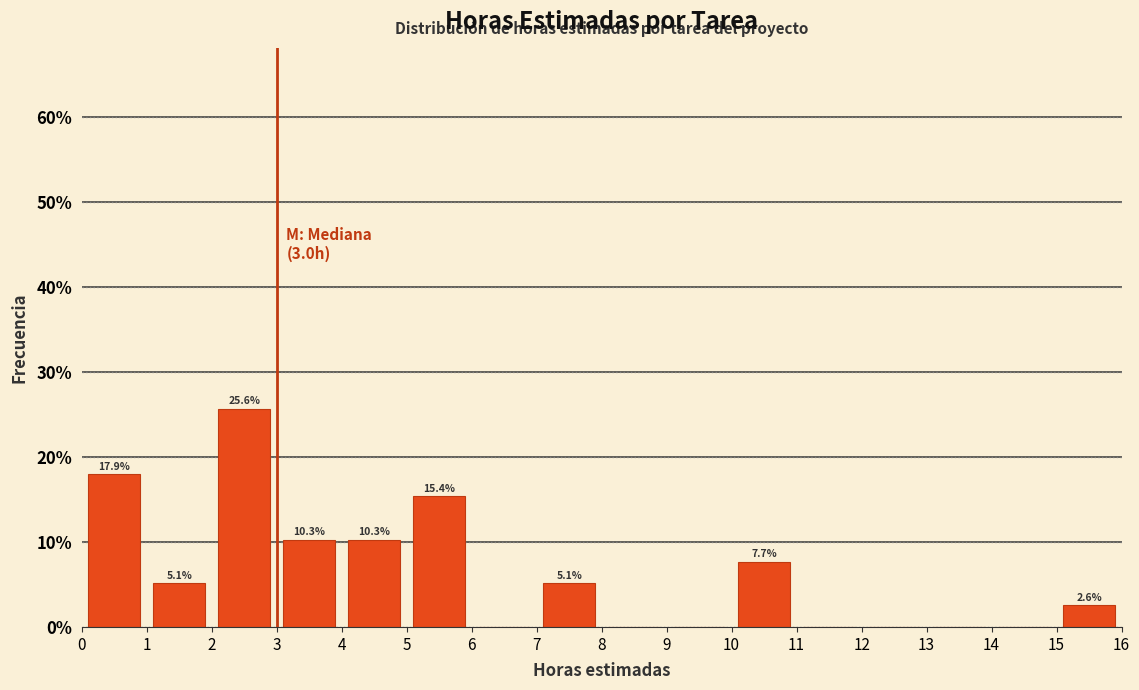

Over which range of the x-axis is the bar tallest?

2 to 3